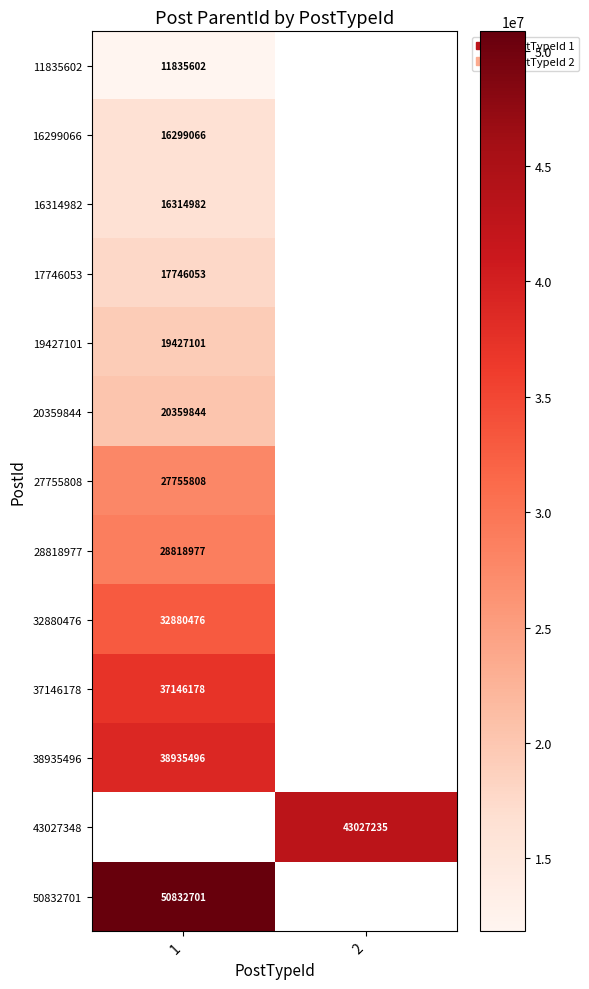

Is it true that 11835602 equals 20939037 at 1?

False